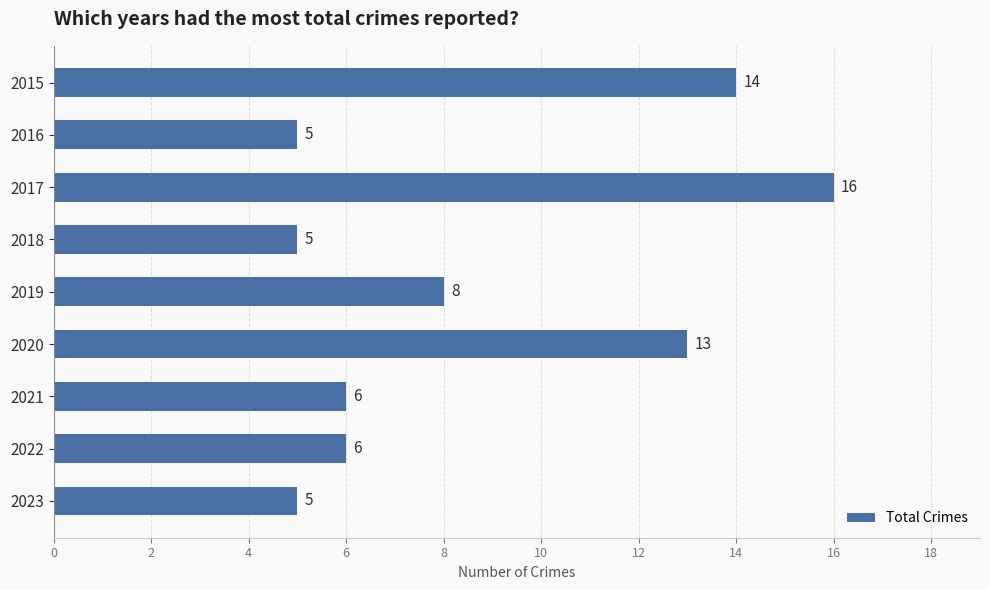

The value at 2018 is 5. True or false?

True